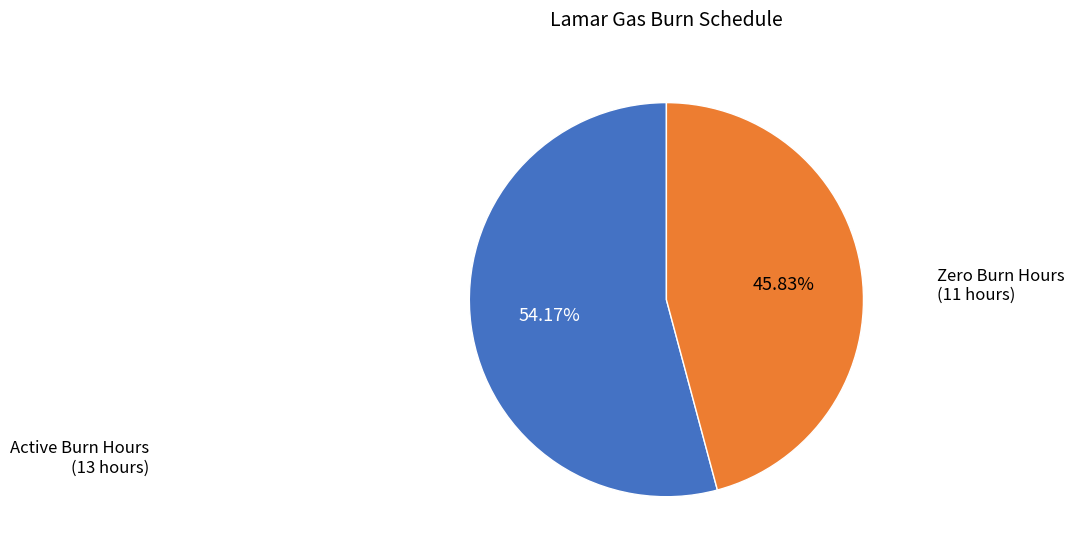

Does any single category account for the majority?

Yes